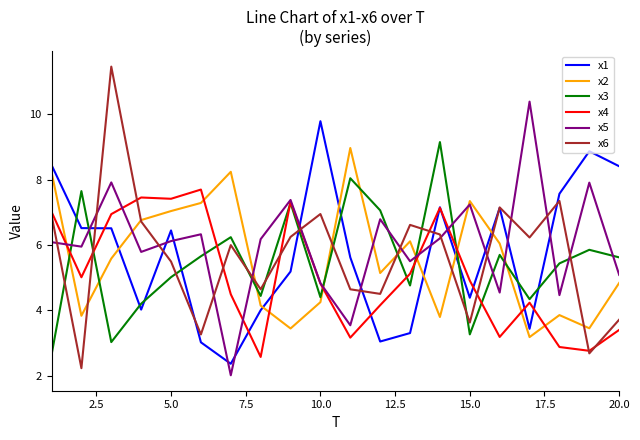

What is the lowest value of the x6 series?

2.2